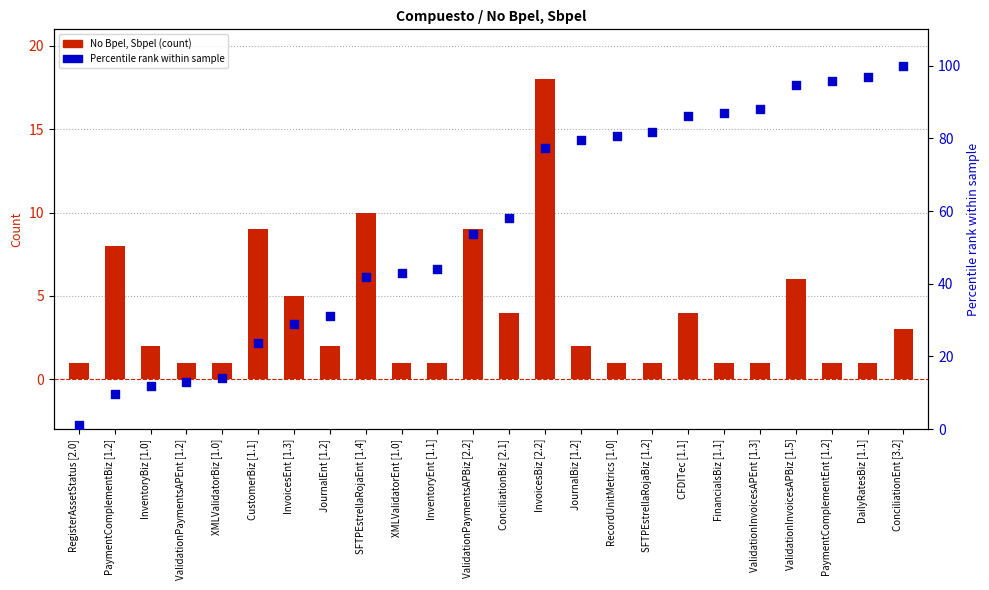

Which series reaches the maximum Y coordinate?

Percentile rank within sample